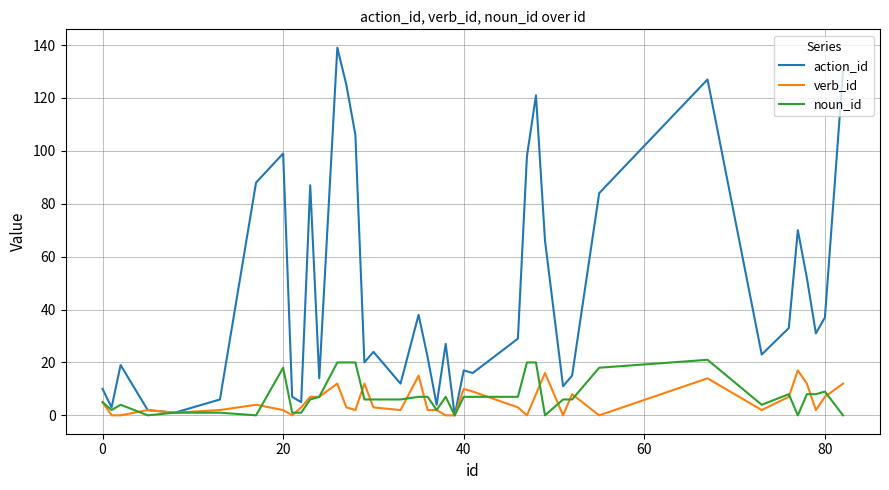

What is the maximum value for verb_id?

17